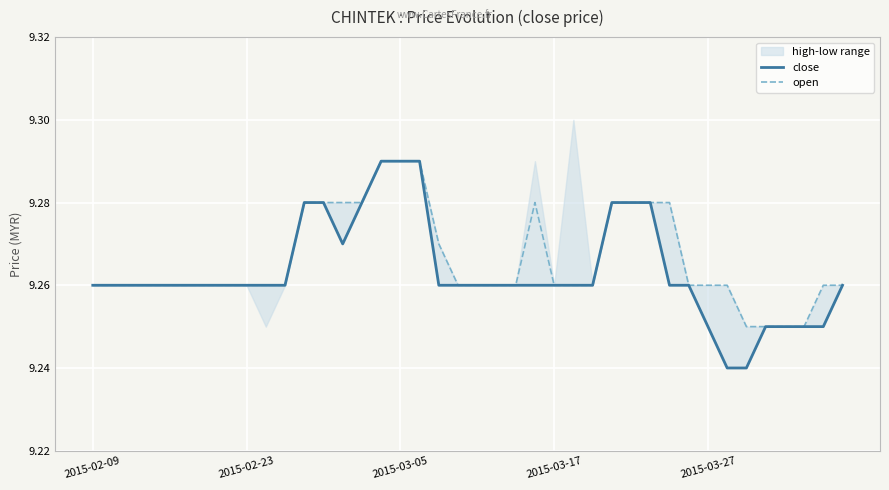

What position from the left is 37?

38